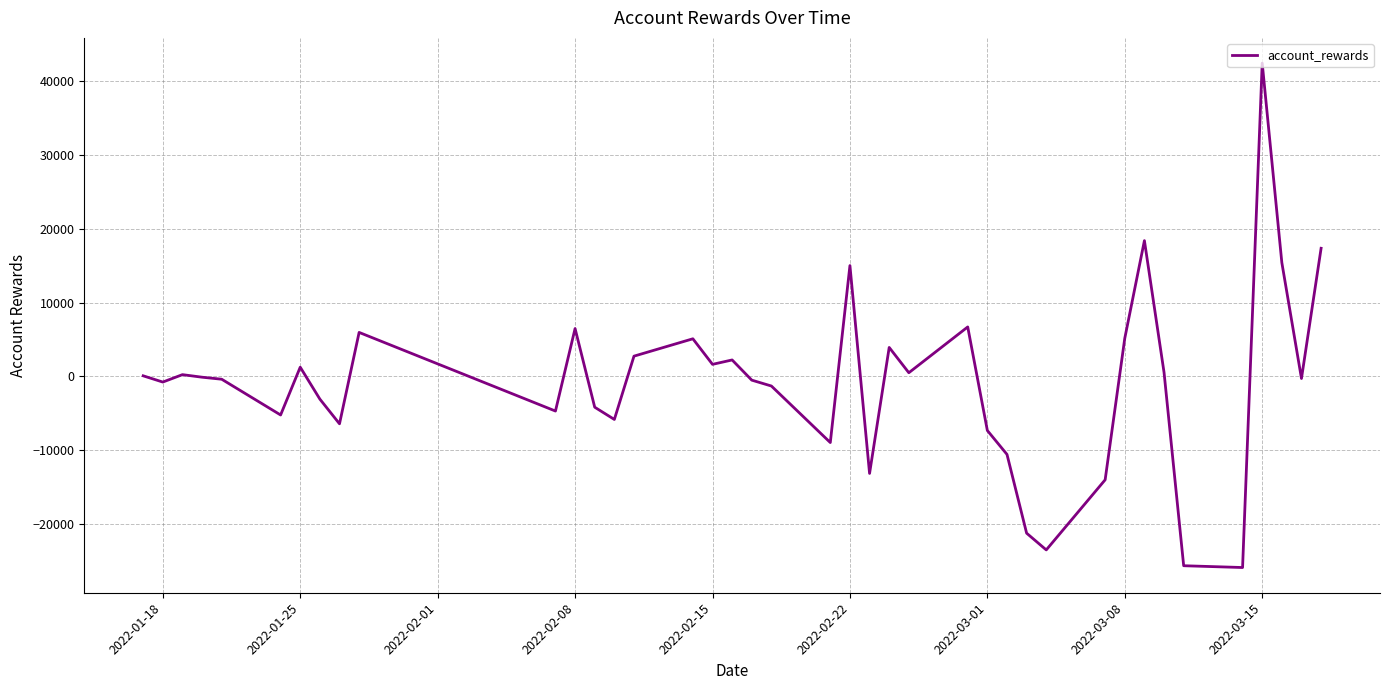

What is the minimum value shown in the chart?

-25848.1